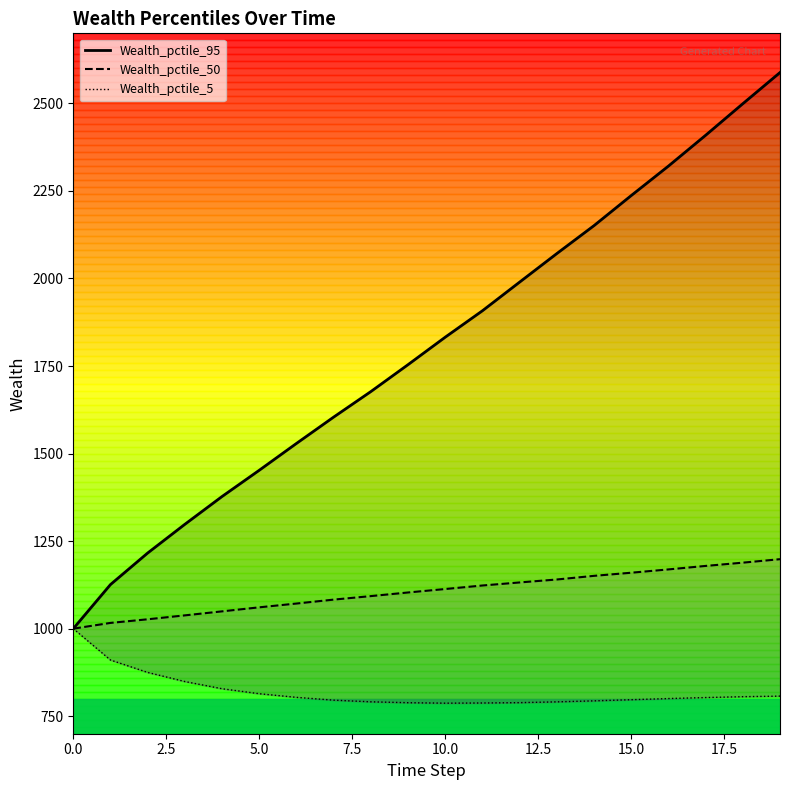

Does the chart have visible grid lines?

No